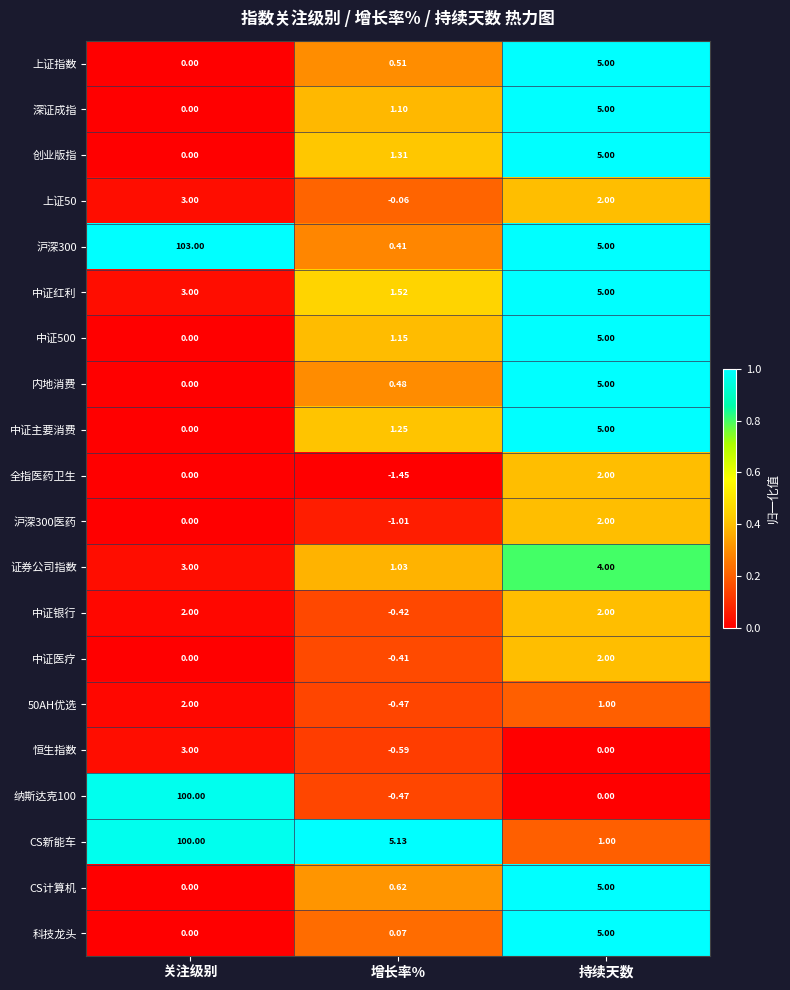

What is the greatest value displayed?

103.0